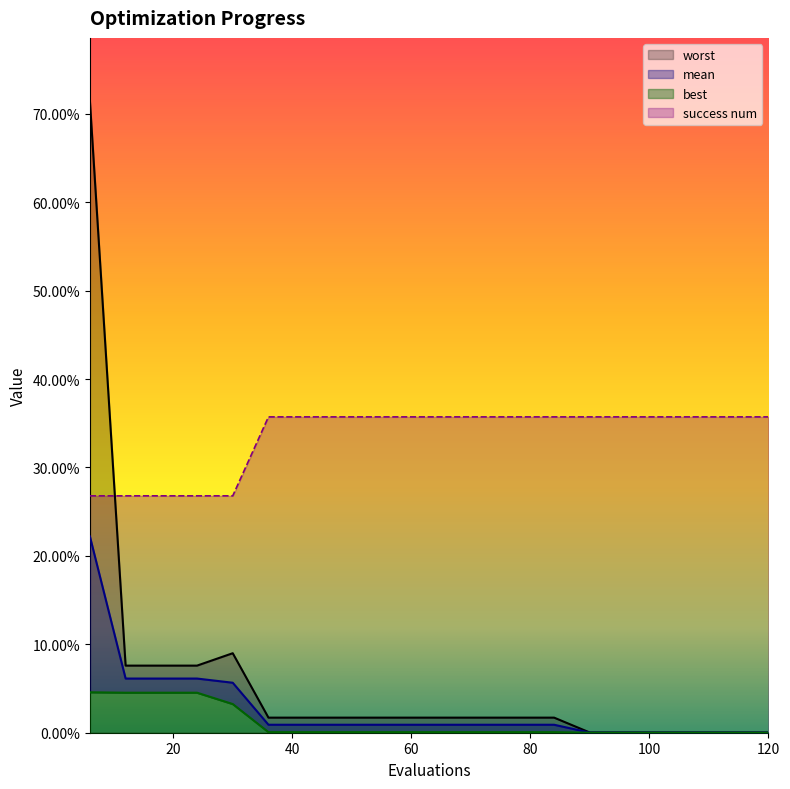

True or false: best has a value of 0.0 at 90.

True